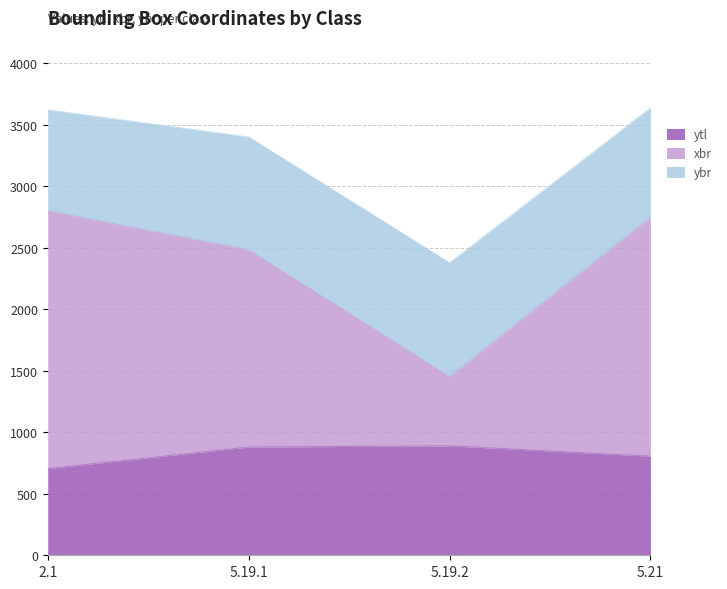

Read the ytl value at 5.21, to the nearest 5.

805